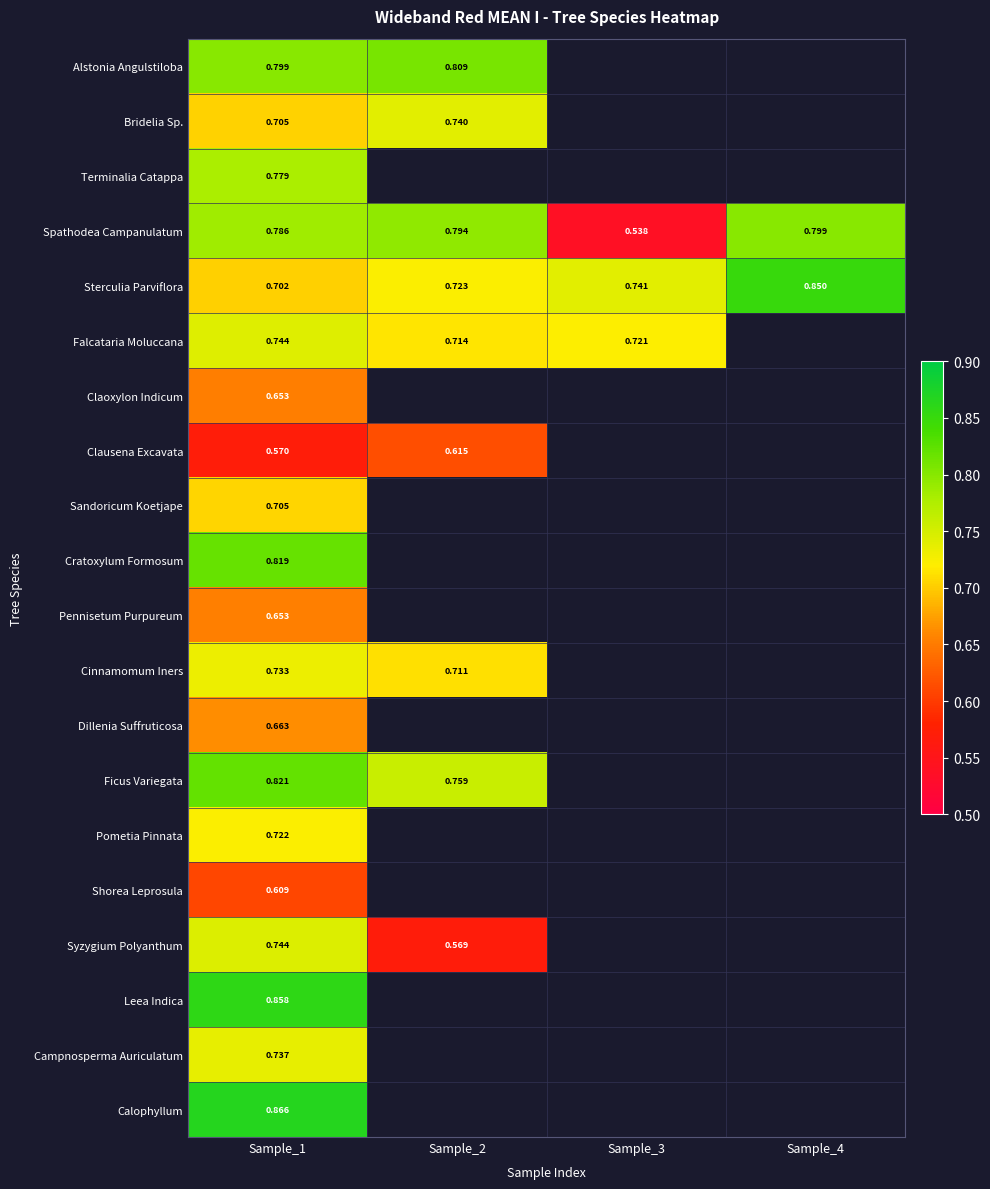

Where is Alstonia Angulstiloba nearest to the value 0?

Sample_1